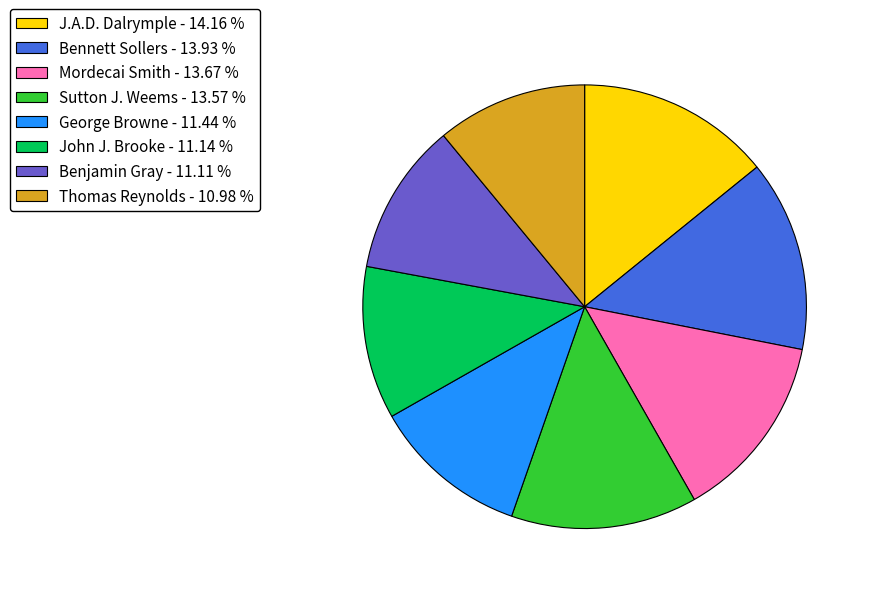

Between Sutton J. Weems - 13.57 % and Thomas Reynolds - 10.98 %, which is larger?

Sutton J. Weems - 13.57 %